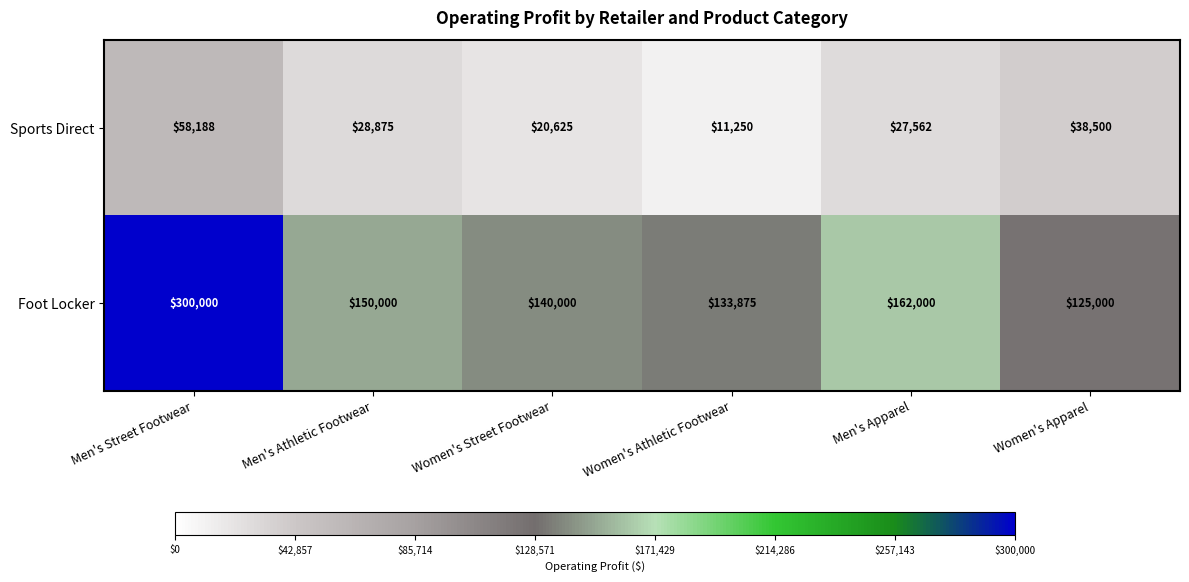

At which category does the chart reach its minimum across all series?

Women's Athletic Footwear